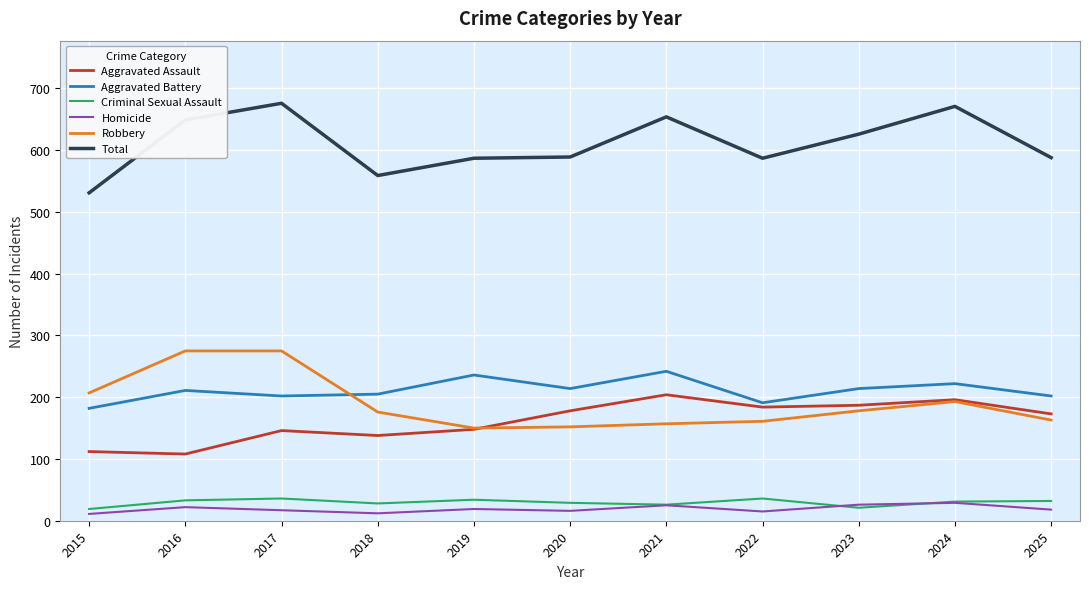

True or false: Aggravated Assault has more than 1 points higher than both neighbors.

True